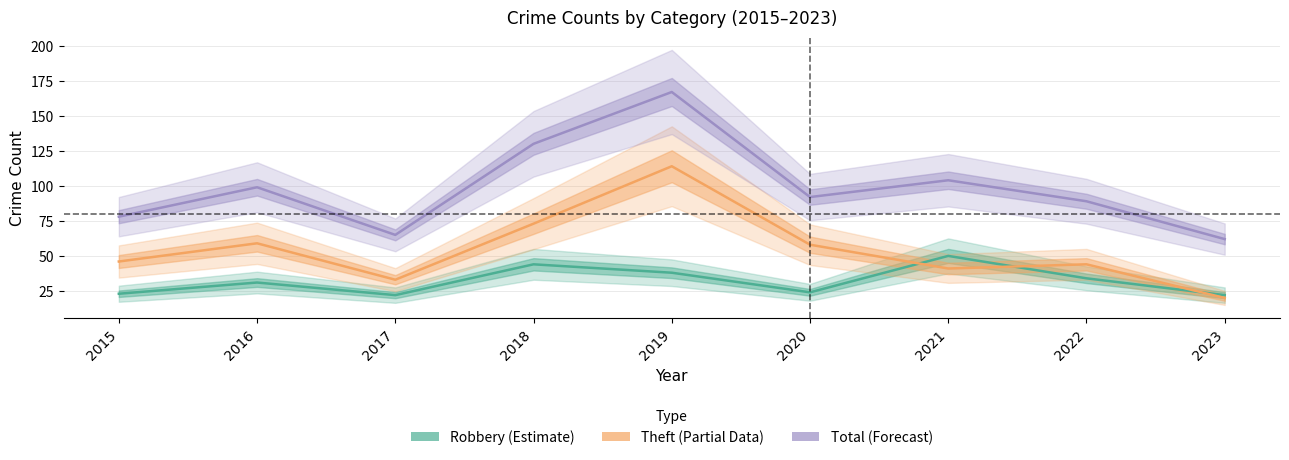

What is the highest value of the Robbery series?

50